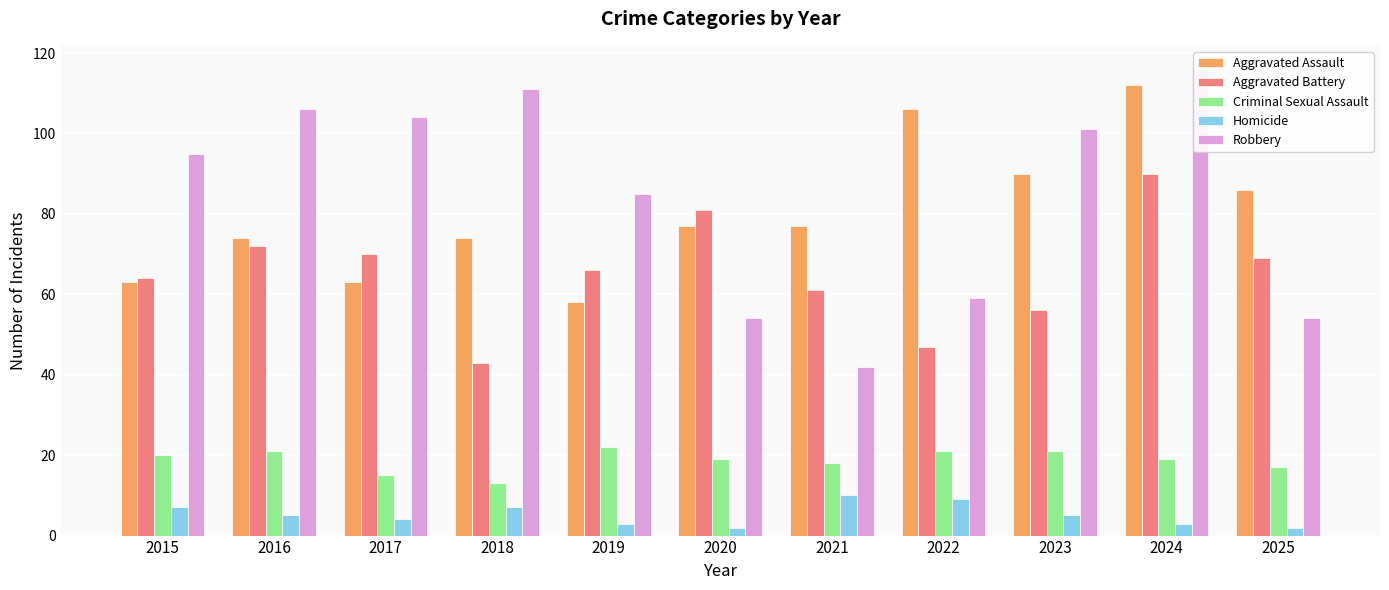

Rank the series at 2022 from highest to lowest value.

Aggravated Assault, Robbery, Aggravated Battery, Criminal Sexual Assault, Homicide